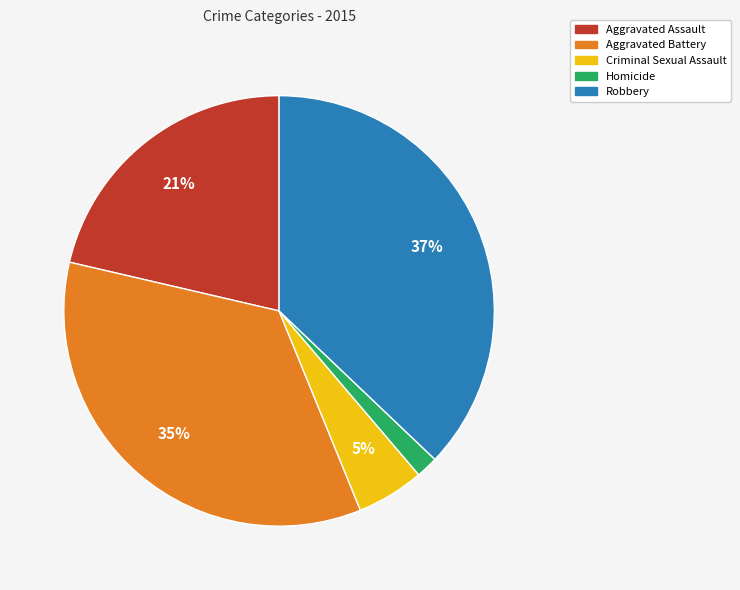

Is the sum of Aggravated Battery and Robbery greater than half?

Yes